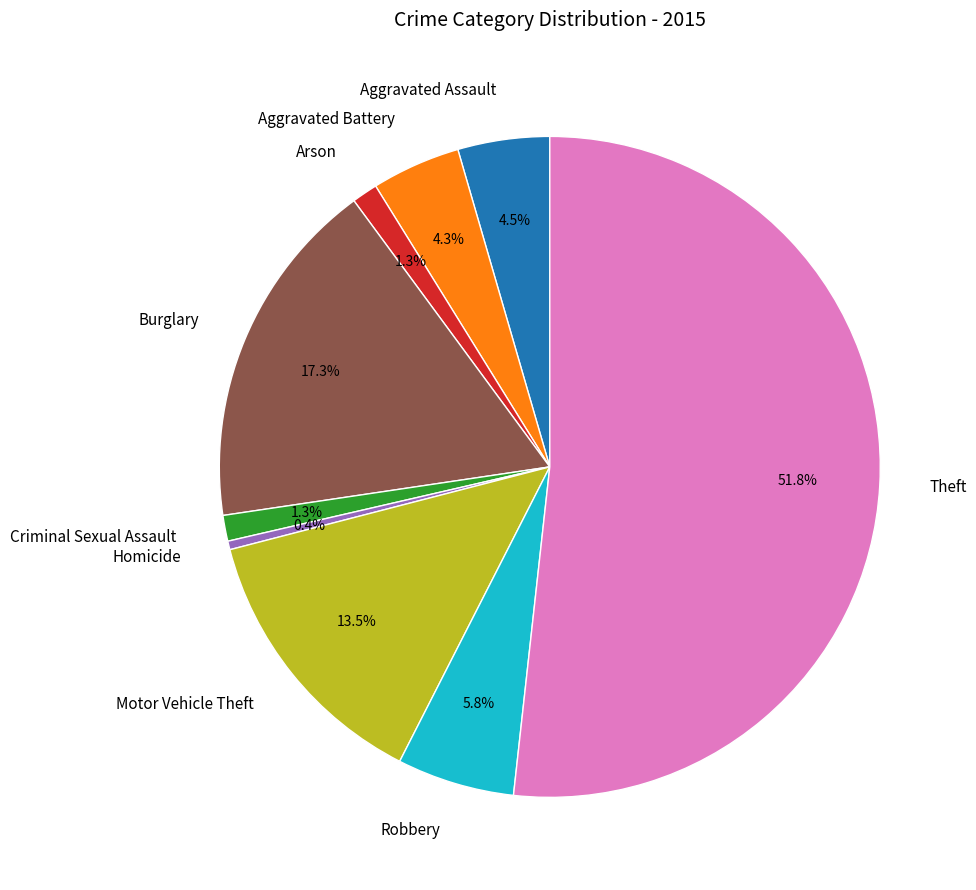

To the nearest percent, what is the average slice percentage?

11%